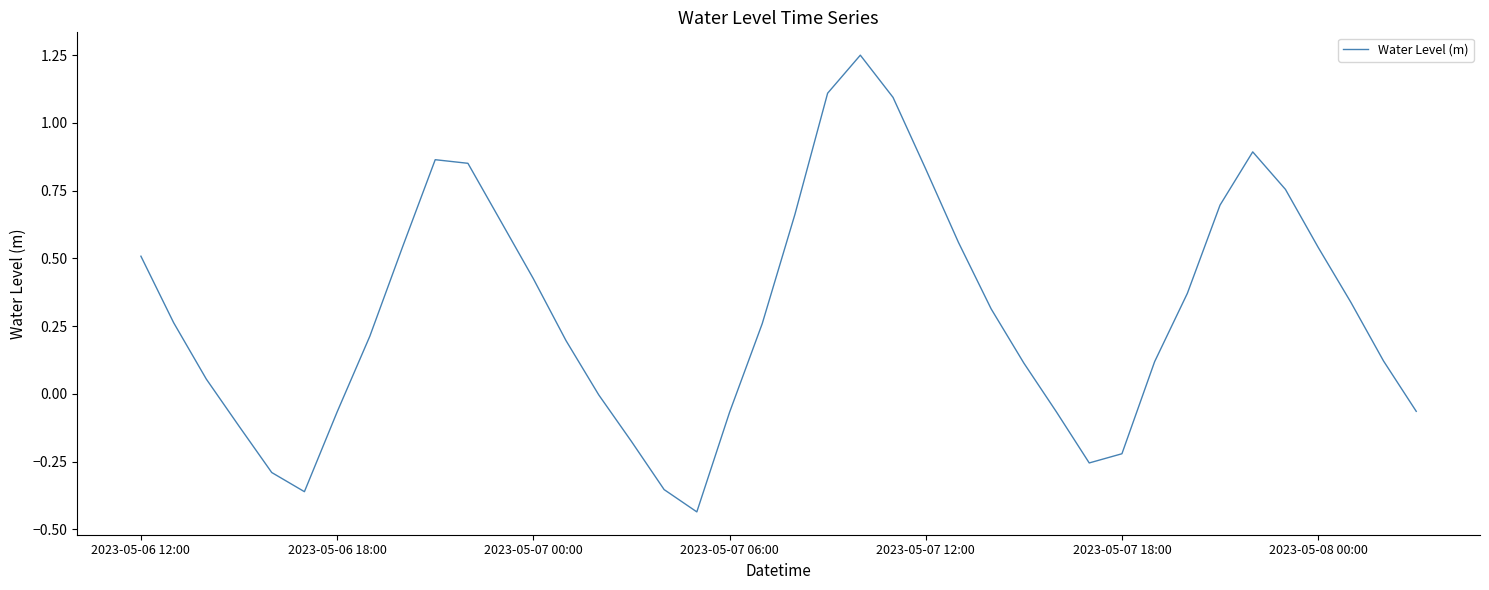

Does the chart display data point markers on the line(s)?

No